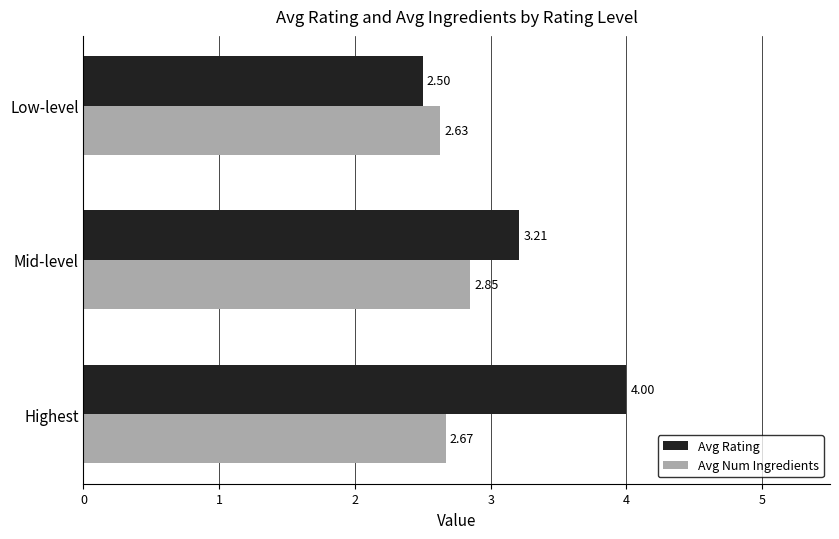

What are all the series names shown in the legend?

Avg Rating, Avg Num Ingredients